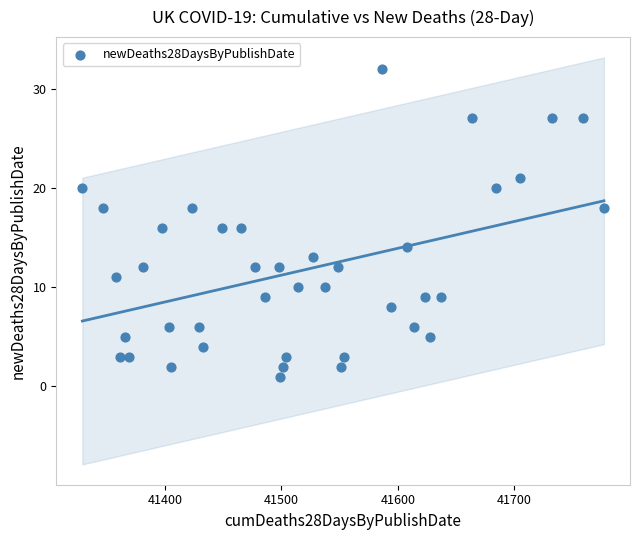

What is the range of Y values (max minus min)?

31